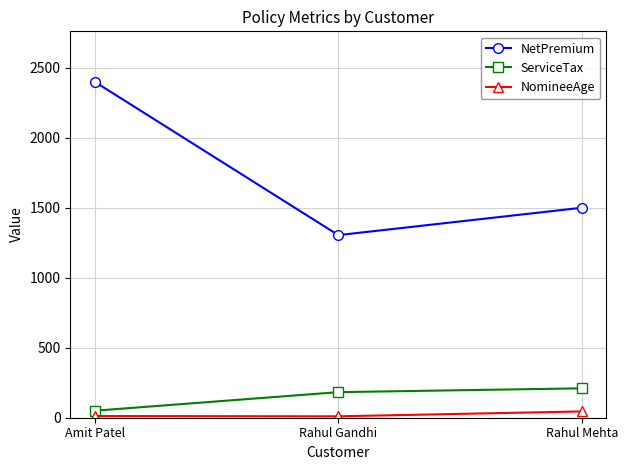

At which label does ServiceTax first exceed 182?

Rahul Gandhi